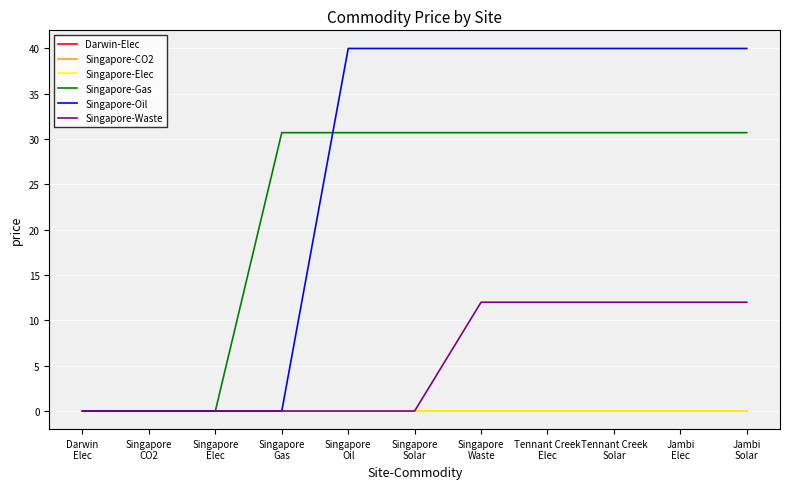

Does the chart have visible grid lines?

Yes